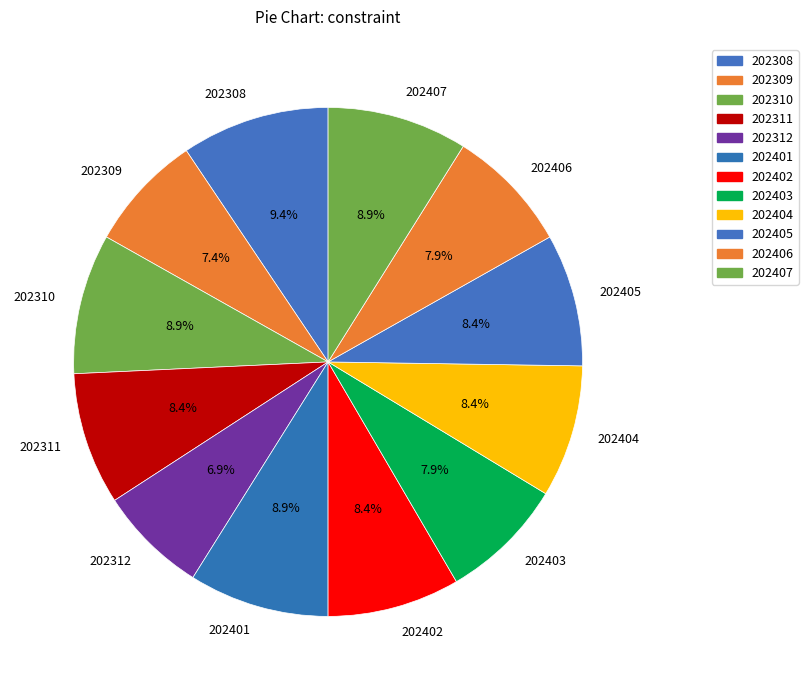

The 202401 slice represents 9% of the pie. True or false?

True